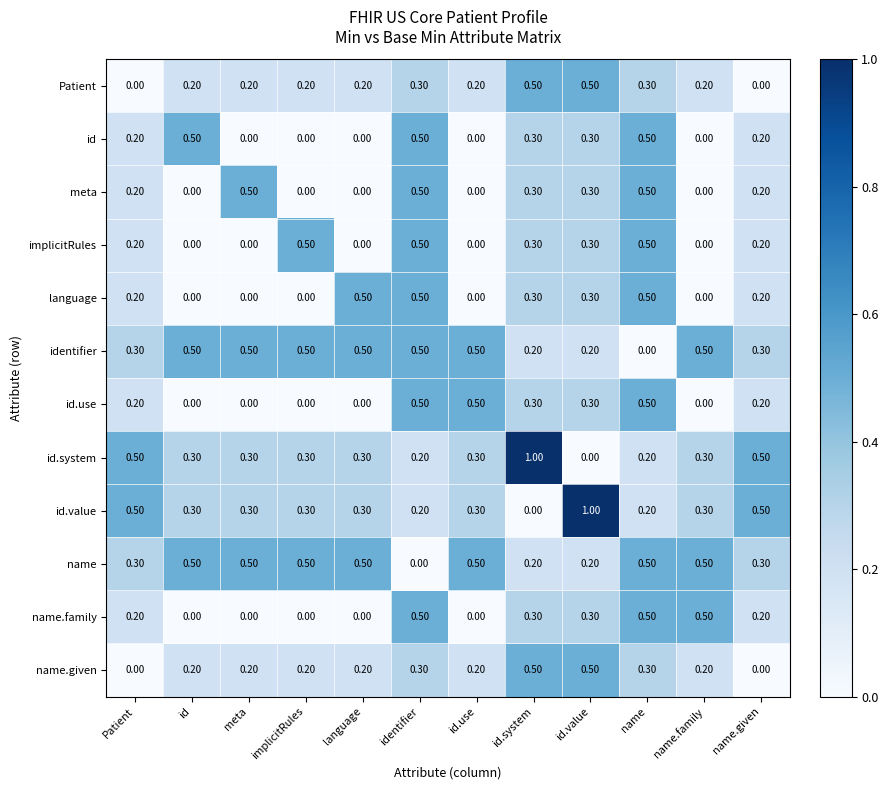

What is the difference between the maximum and minimum values in the meta series?

0.5